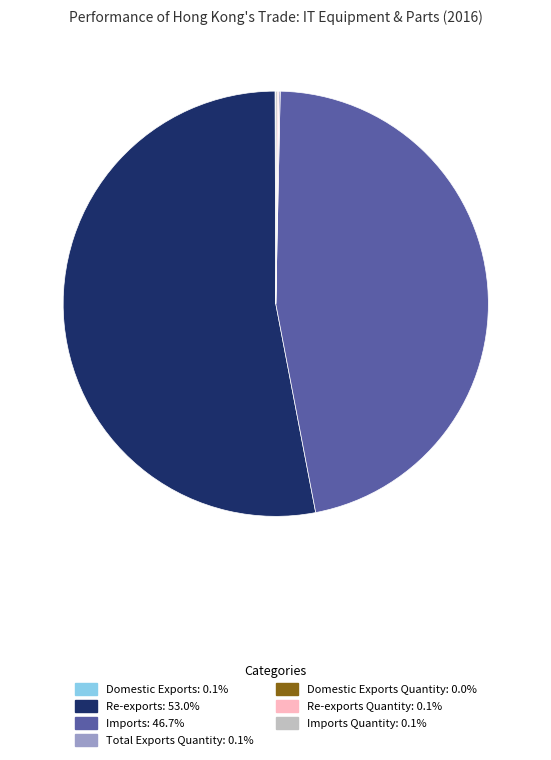

Does any single category account for the majority?

Yes